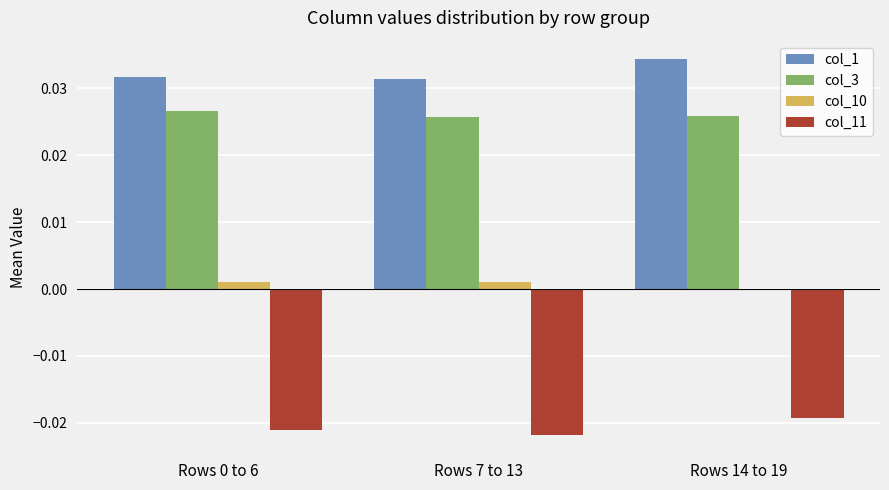

What are all the series names shown in the legend?

col_1, col_3, col_10, col_11